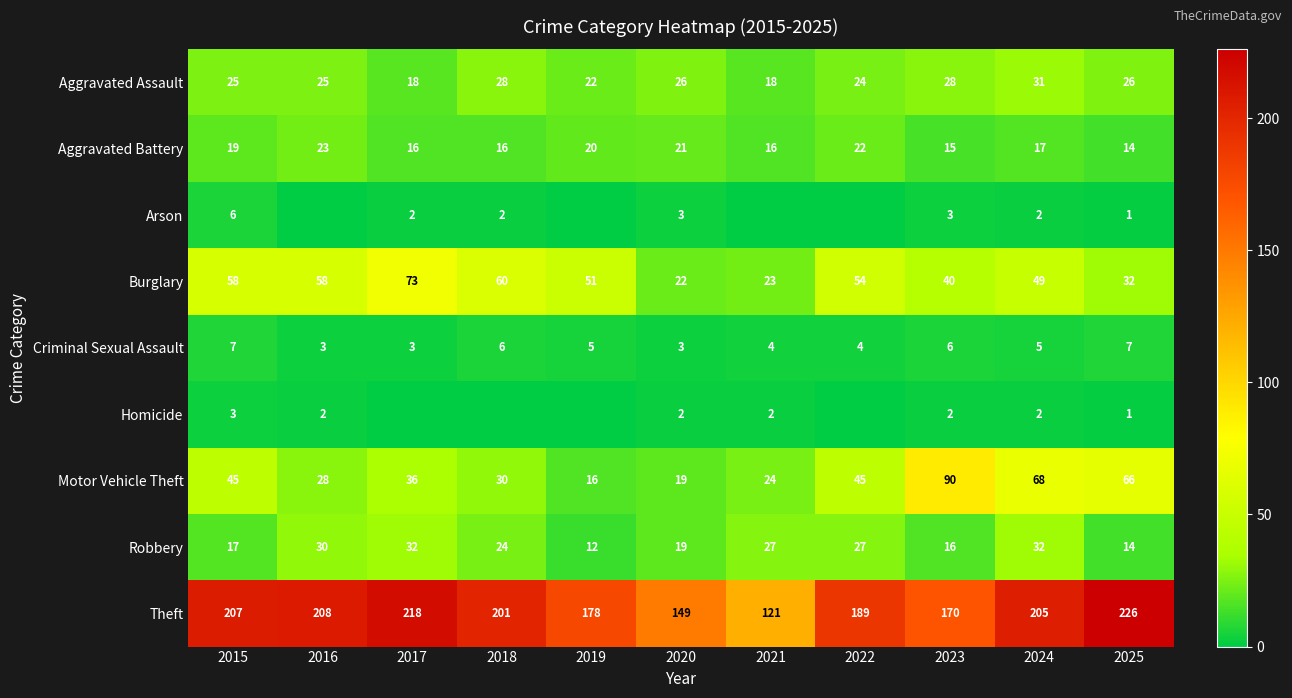

What is the difference between the maximum and second lowest values in the Burglary series?

50